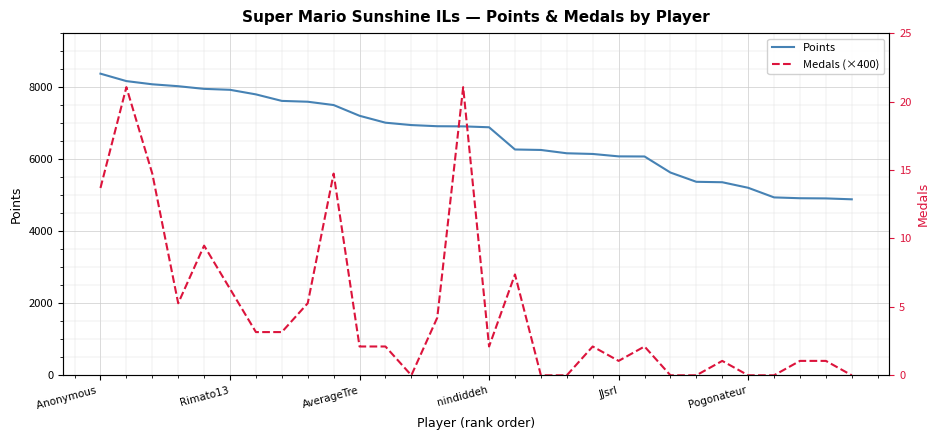

Where does the Points series first go above 6911?

Anonymous 